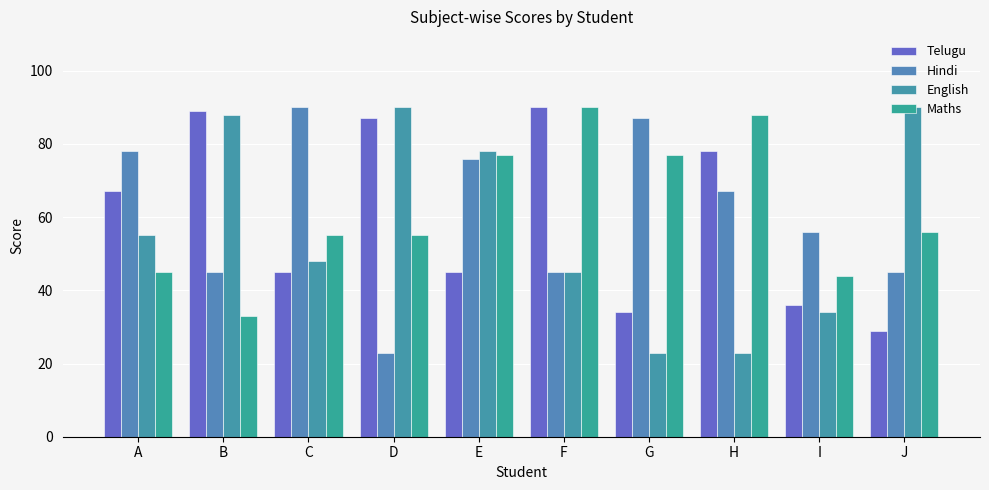

The Telugu series shows 31 at H. True or false?

False